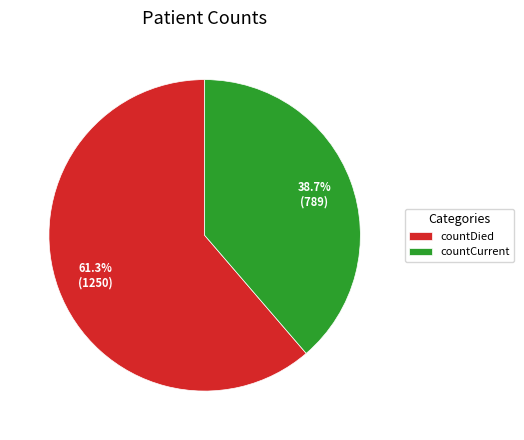

Count the number of slices in the pie.

2